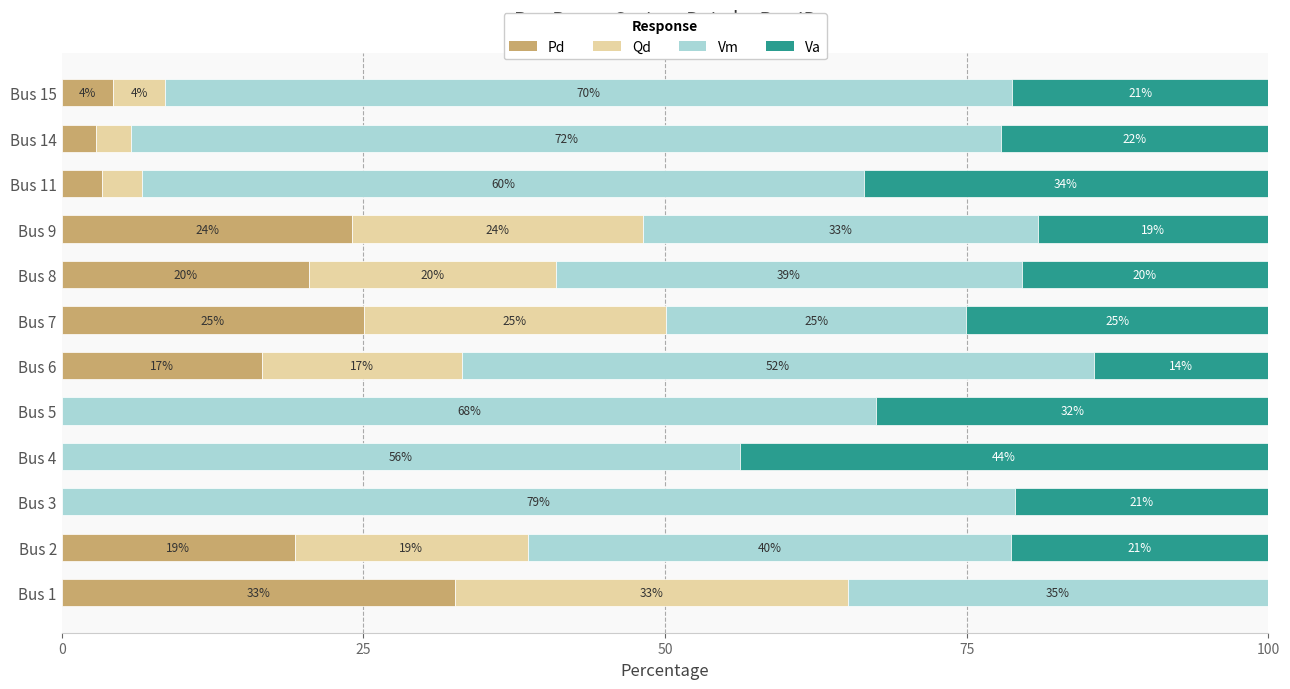

What are all the series names shown in the legend?

Pd, Qd, Vm, Va